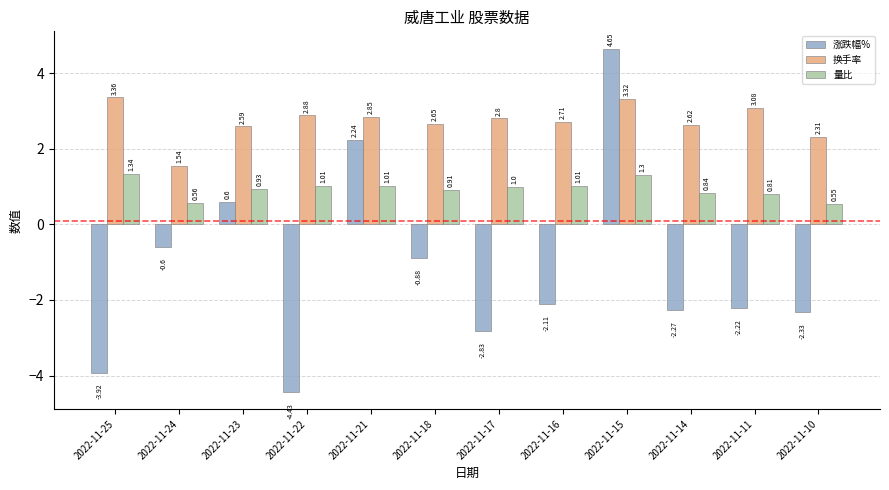

How many values in the 换手率 series exceed 2?

11